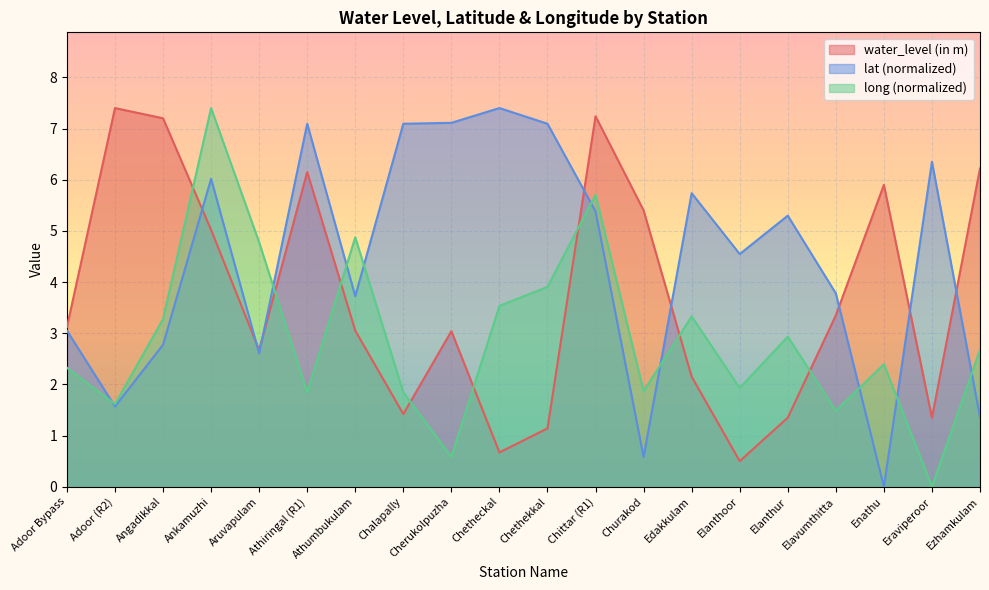

Where do long and lat first cross each other?

Adoor Bypass and Adoor (R2)